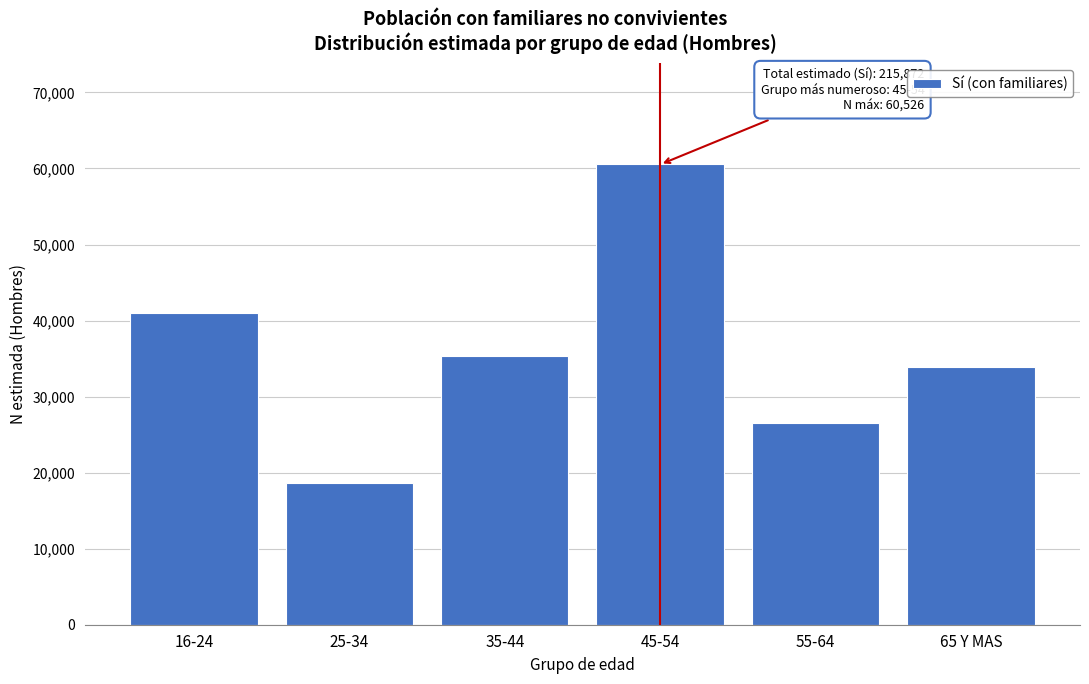

Reading left to right, list all the values displayed in this chart.

16-24=41019	25-34=18606	35-44=35297	45-54=60526	55-64=26558	65 Y MAS=33866